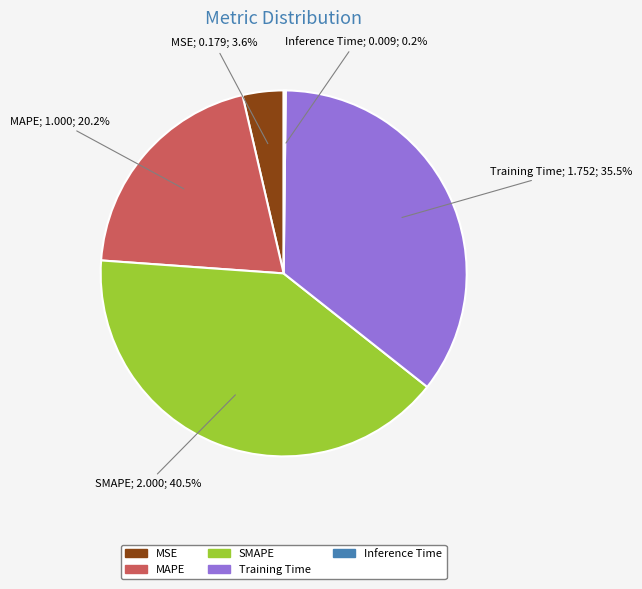

What is the ratio of the value at MSE to the value at SMAPE?

0.1